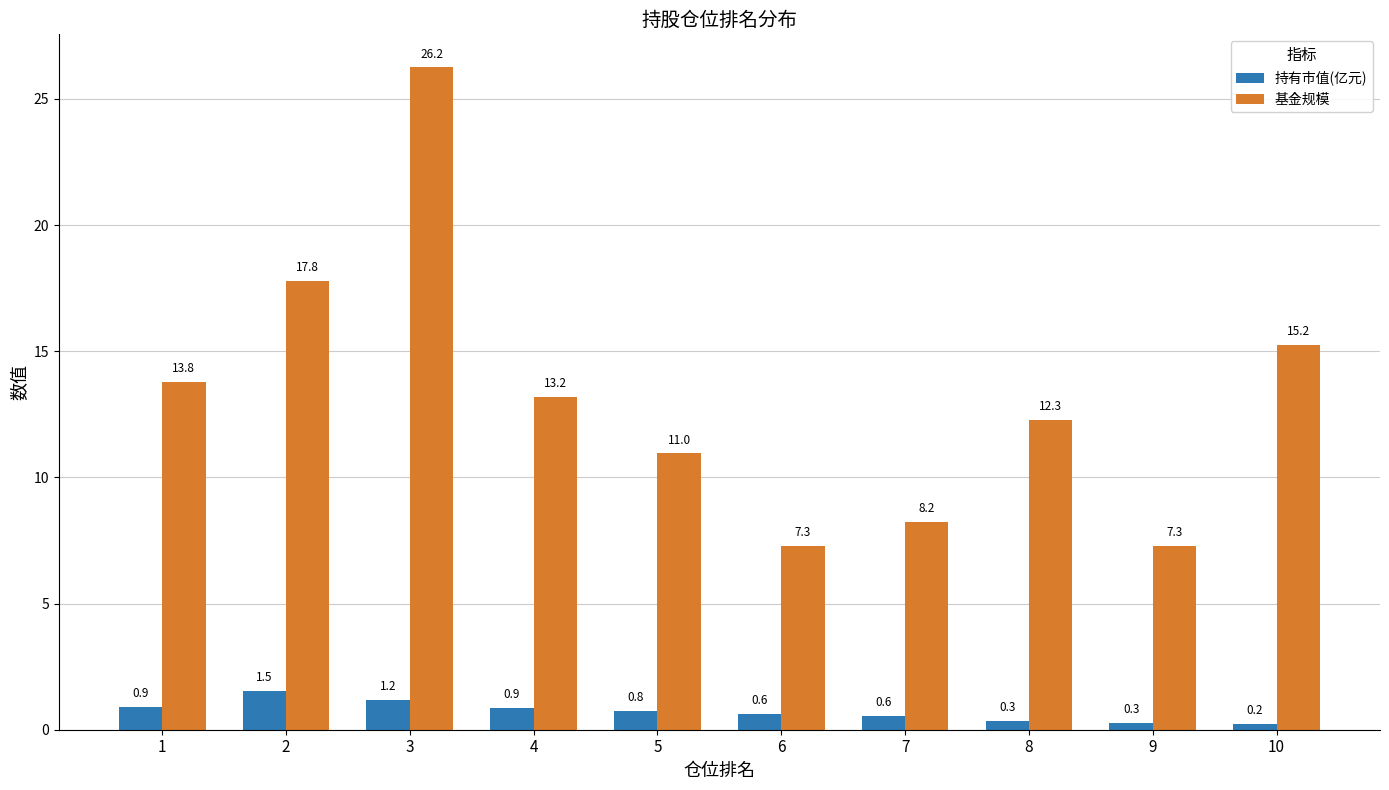

The 基金规模 series shows 17.8 at 2. True or false?

True